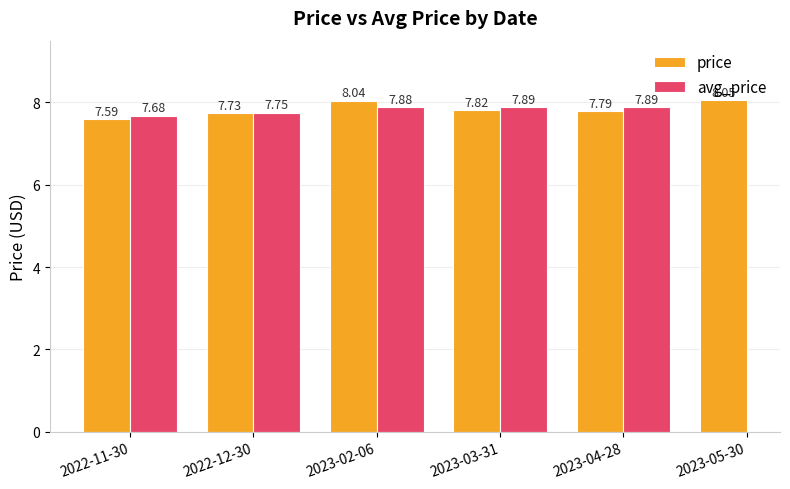

Is the value of price at 2023-02-06 greater than the value of avg_price at 2022-12-30?

Yes